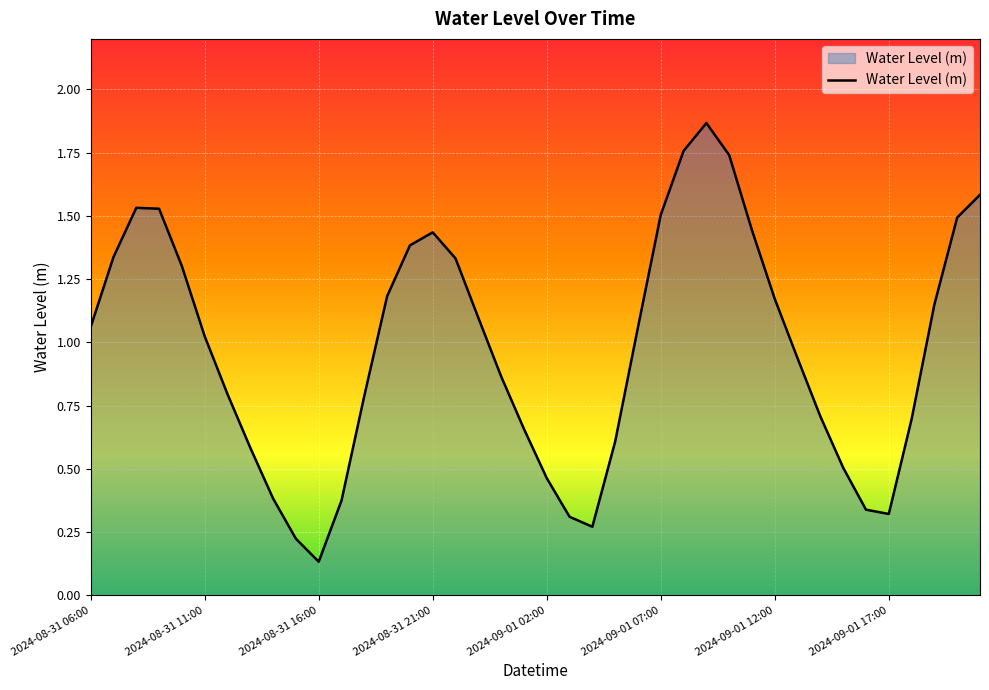

Which category has the lowest value across all series?

2024-08-31 16:00